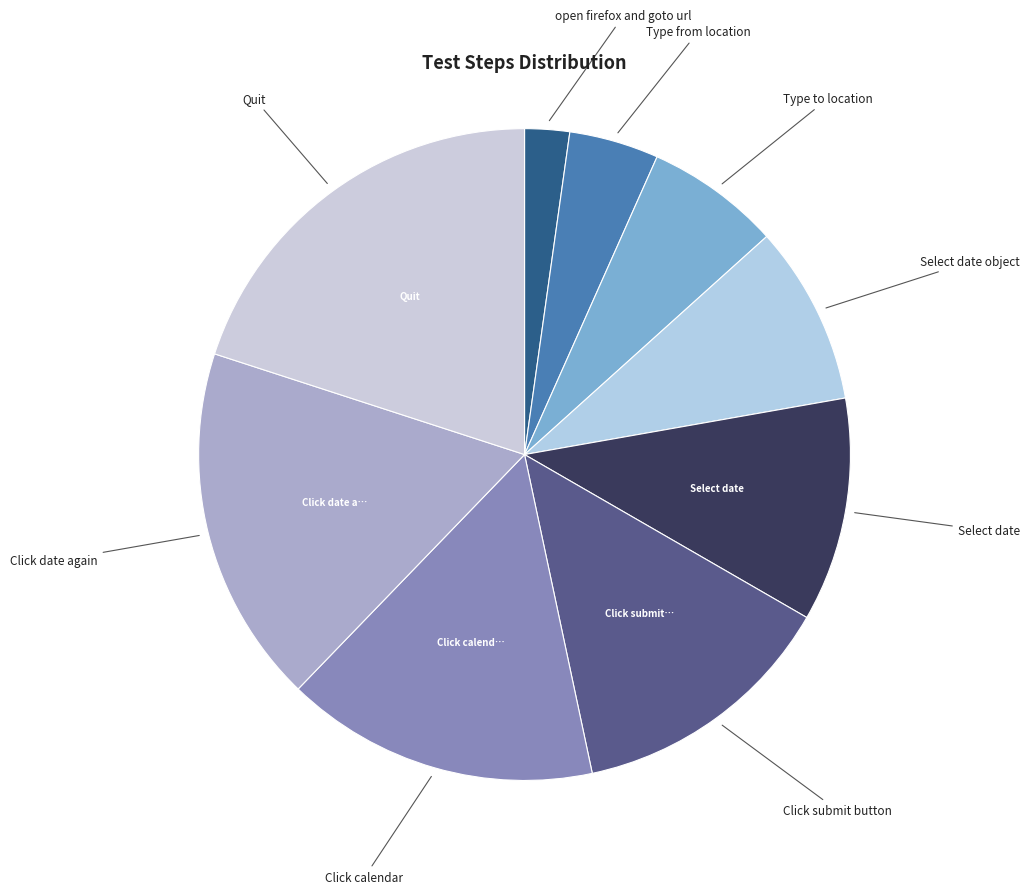

Between Select date and Type from location, which is larger?

Select date